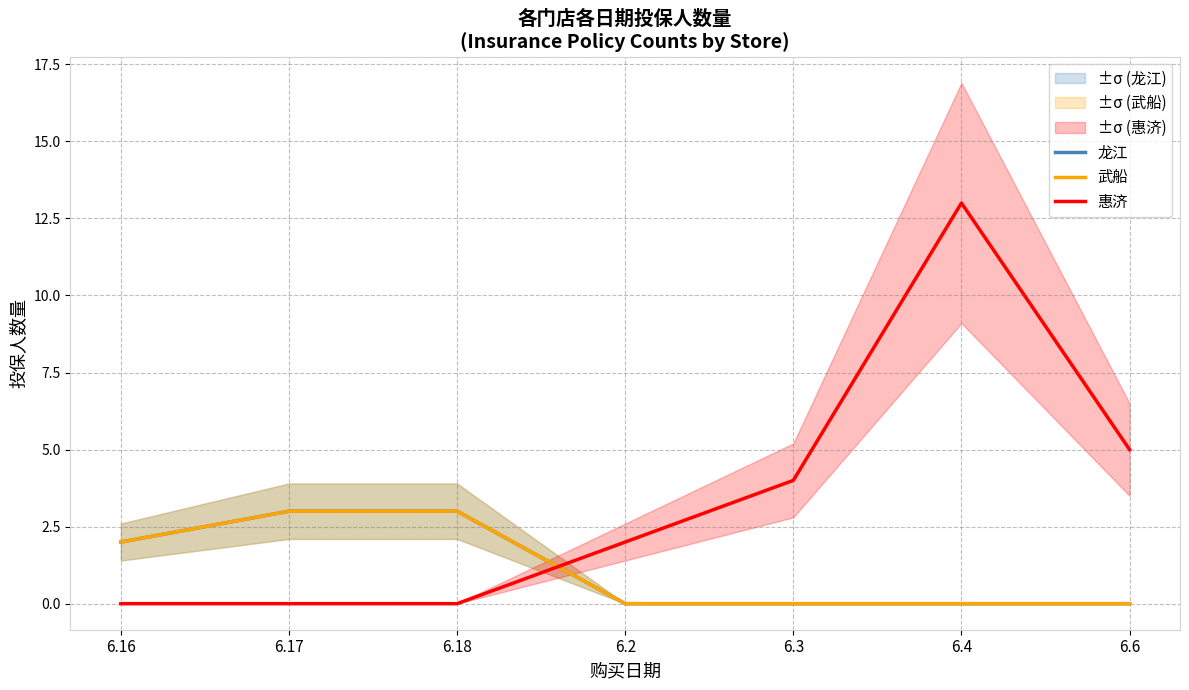

True or false: 武船 has more than 2 points higher than both neighbors.

False